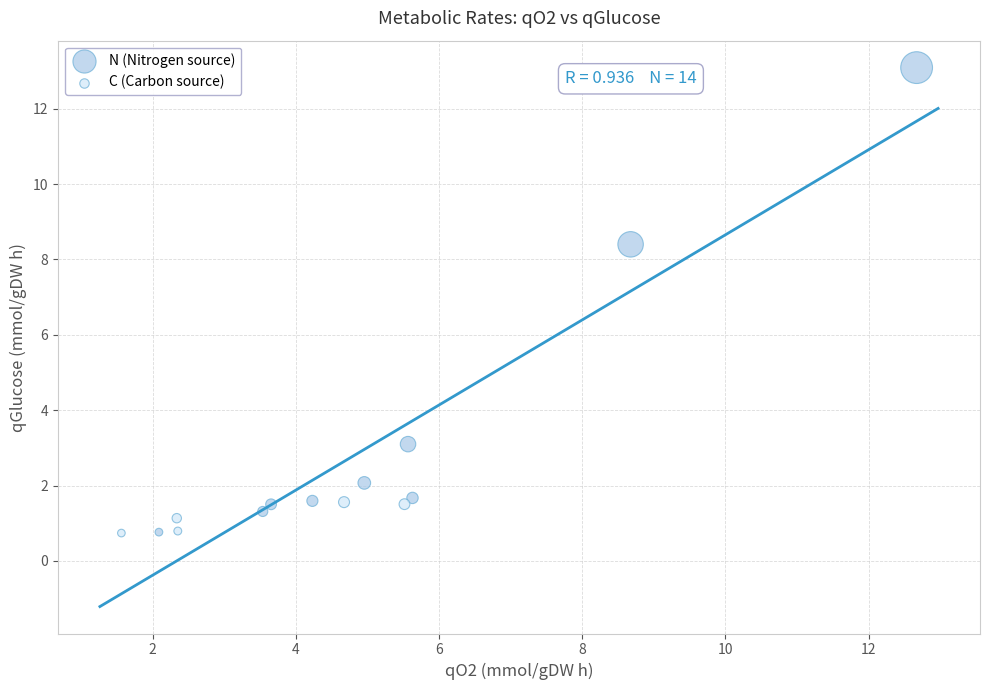

Which series contains the highest Y value?

N (Nitrogen source)